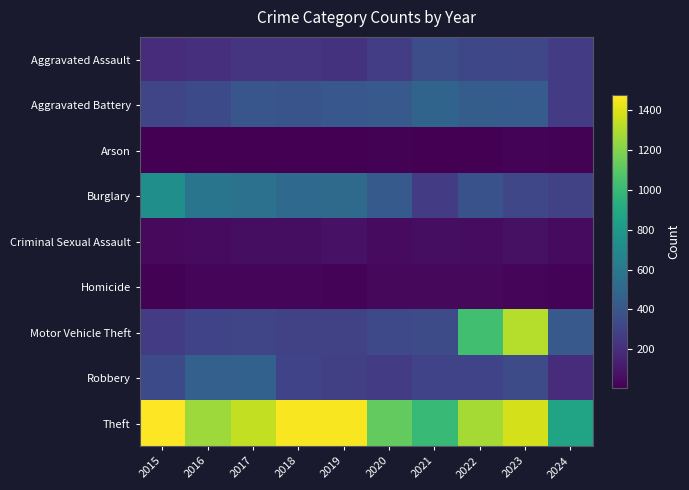

Reading right to left, list all the values displayed in this chart.

Aggravated Assault: 2024=269	2023=320	2022=327	2021=352	2020=273	2019=223	2018=225	2017=225	2016=206	2015=194
Aggravated Battery: 2024=268	2023=432	2022=439	2021=479	2020=416	2019=407	2018=389	2017=400	2016=336	2015=316
Arson: 2024=14	2023=19	2022=12	2021=12	2020=17	2019=12	2018=7	2017=10	2016=7	2015=9
Burglary: 2024=290	2023=317	2022=379	2021=261	2020=425	2019=517	2018=506	2017=562	2016=576	2015=738
Criminal Sexual Assault: 2024=48	2023=72	2022=55	2021=61	2020=48	2019=77	2018=60	2017=62	2016=50	2015=46
Homicide: 2024=24	2023=28	2022=36	2021=38	2020=41	2019=22	2018=25	2017=33	2016=26	2015=15
Motor Vehicle Theft: 2024=415	2023=1311	2022=1031	2021=348	2020=333	2019=290	2018=298	2017=312	2016=304	2015=263
Robbery: 2024=192	2023=341	2022=304	2021=300	2020=263	2019=287	2018=301	2017=460	2016=454	2015=337
Theft: 2024=863	2023=1378	2022=1279	2021=998	2020=1120	2019=1459	2018=1461	2017=1339	2016=1259	2015=1474